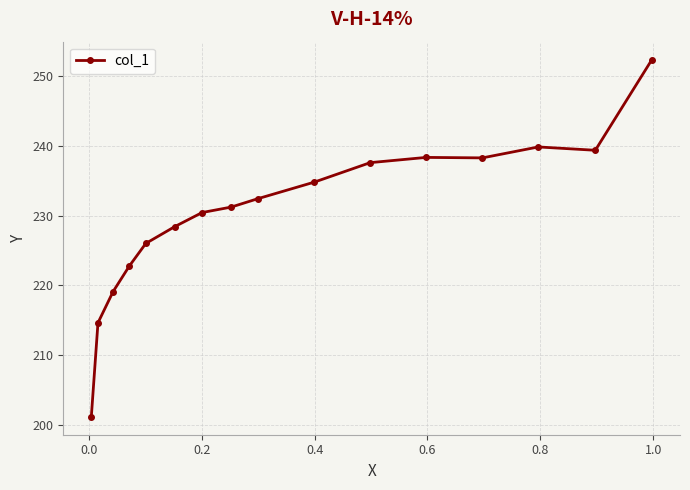

What is the maximum value shown in the chart?

252.4